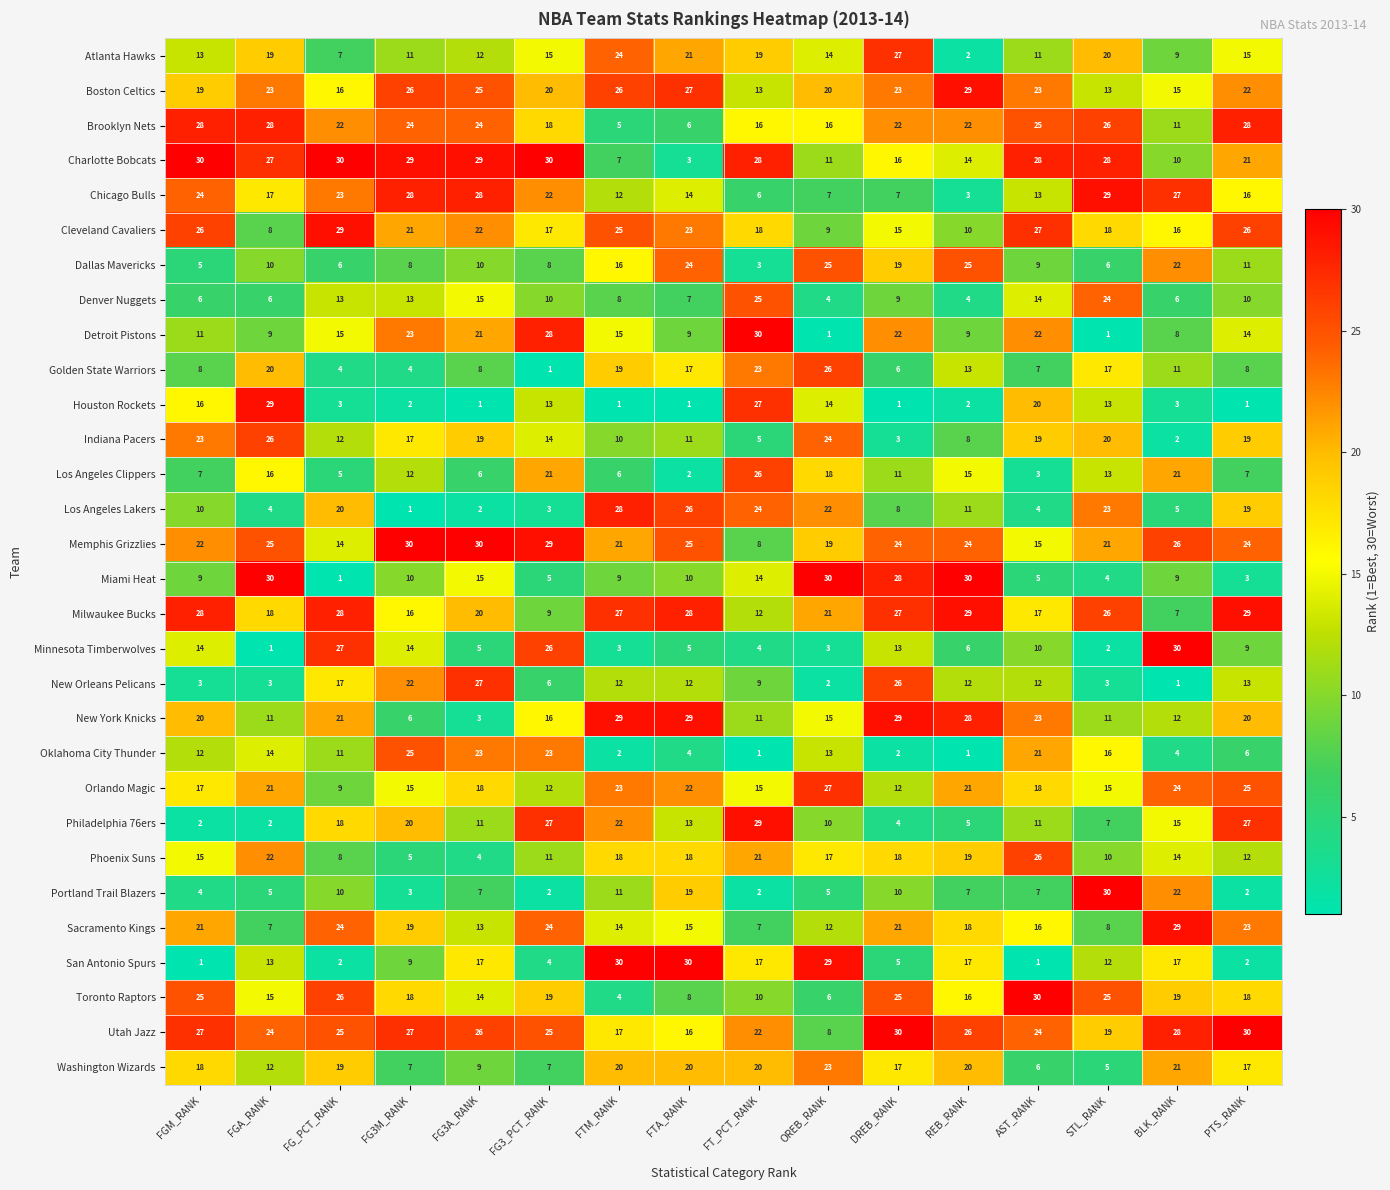

What is the difference between the Cleveland Cavaliers values at FG3_PCT_RANK and FG3A_RANK?

5